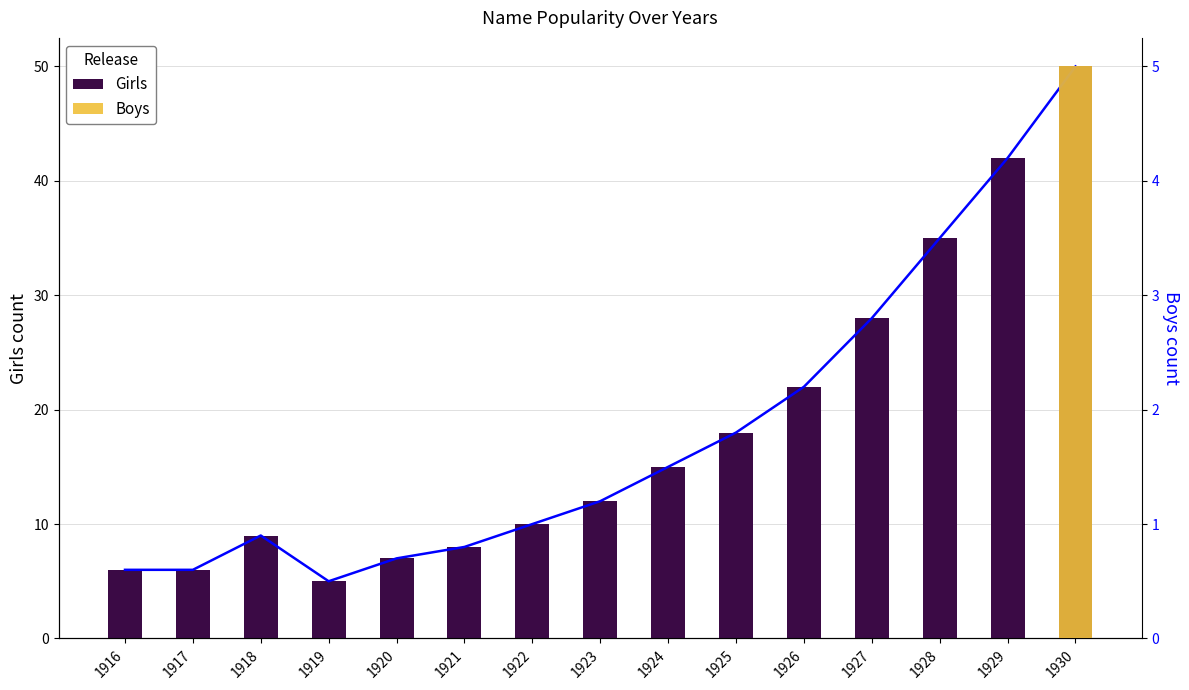

Which series has the largest total across all categories?

Girls trend